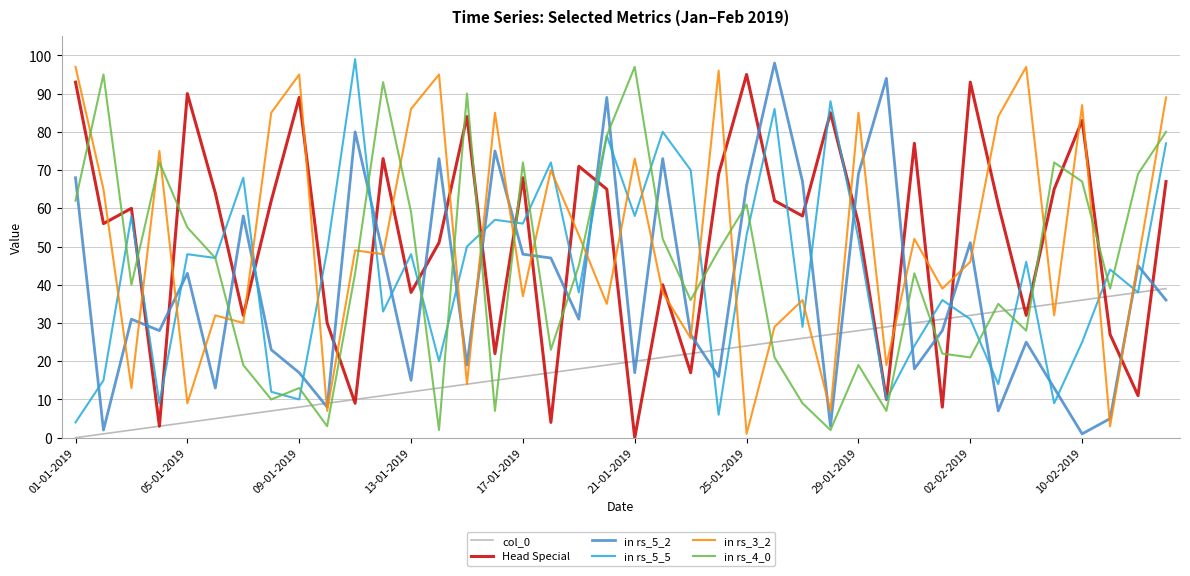

True or false: in rs_3_2 and in rs_5_5 cross at least once.

True